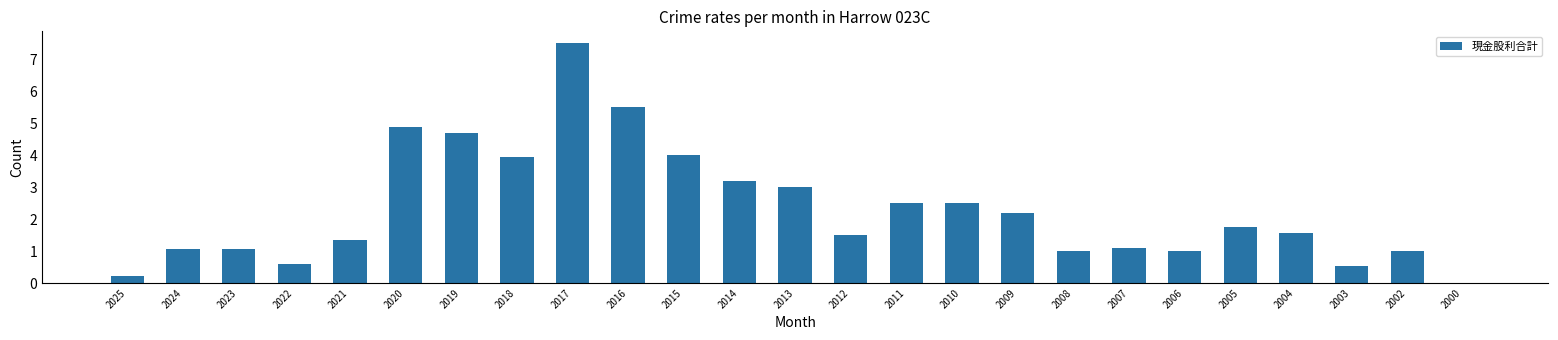

Count the number of categories in the chart.

25